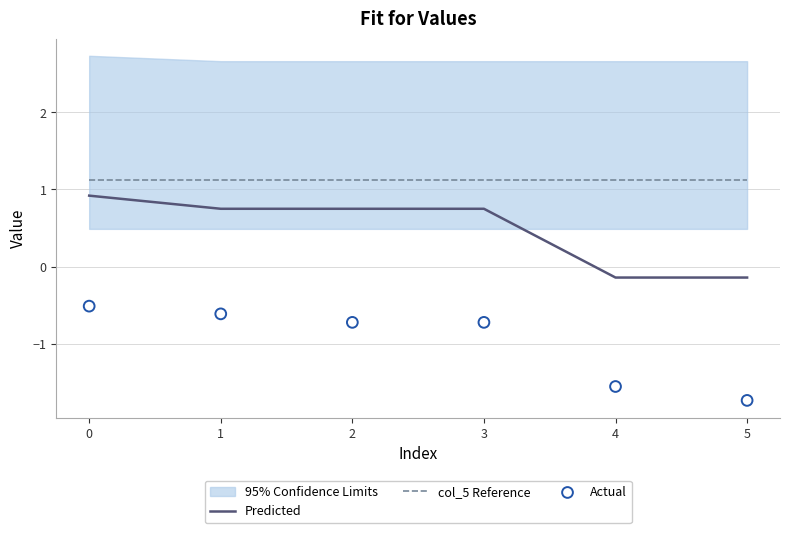

True or false: col_5 Reference and Predicted cross at least once.

False